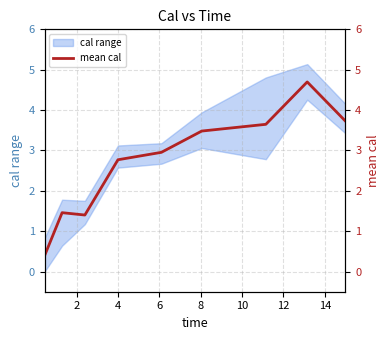

Approximately how many times larger is the value at 6 compared to 14?

0.6